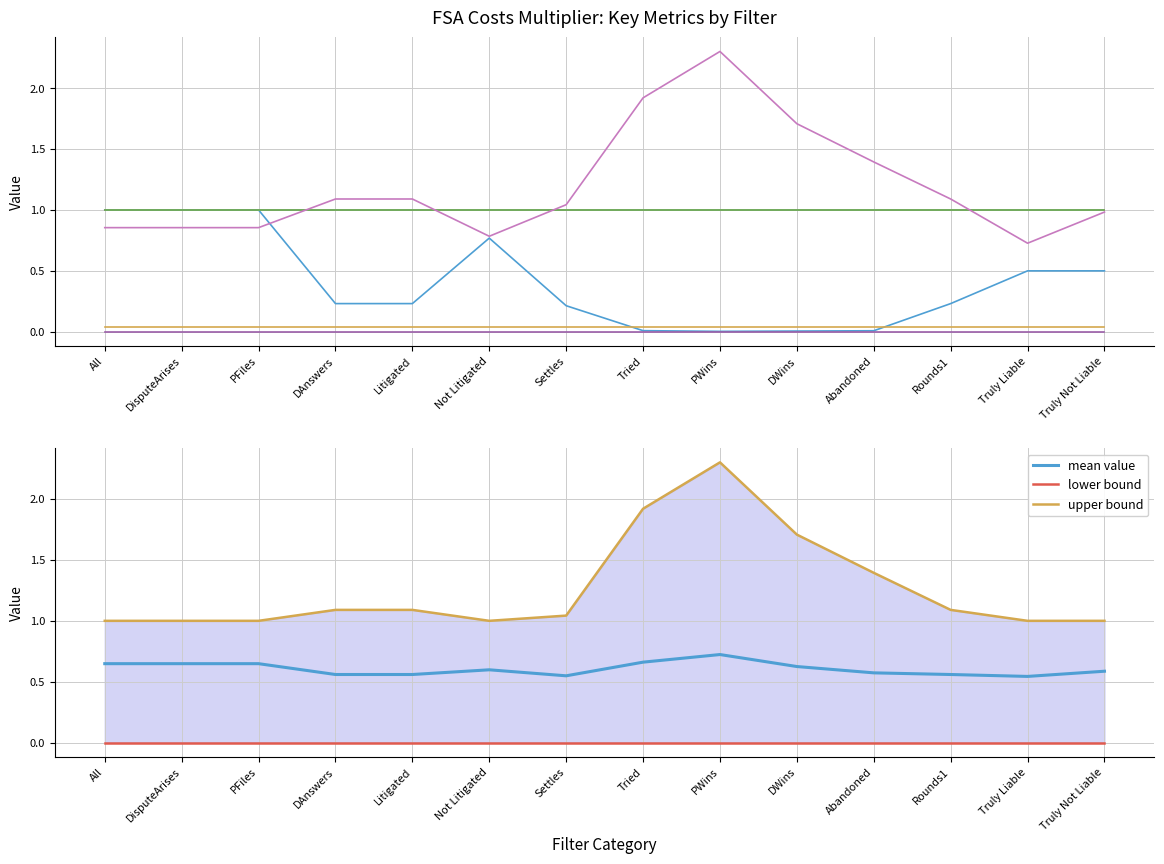

What is the label of the 5th point from the right?

DWins